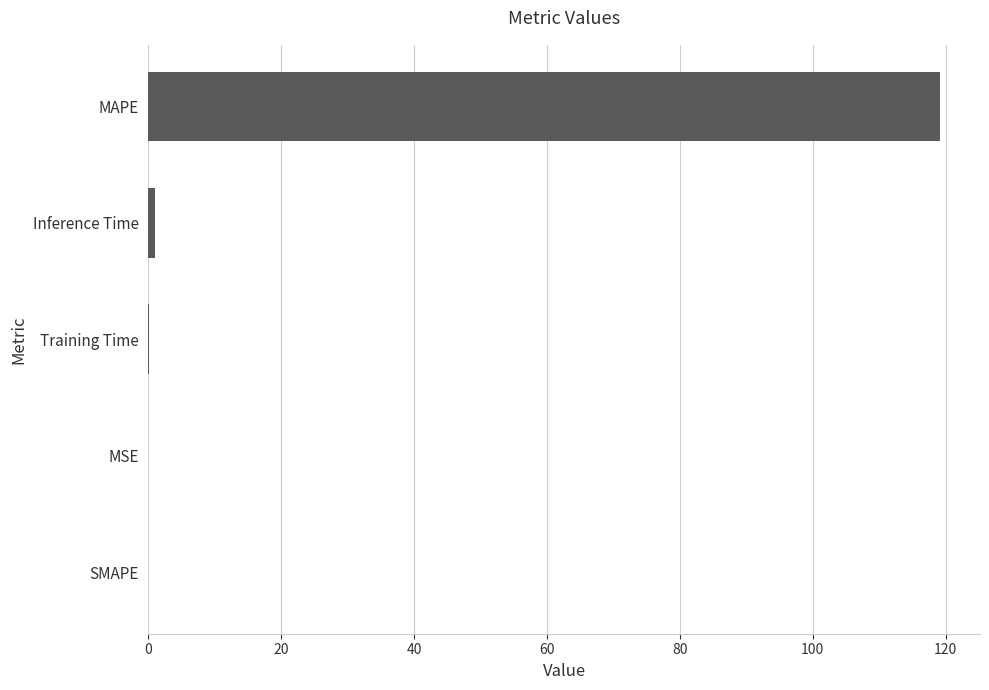

Which label corresponds to the largest value in the chart?

MAPE